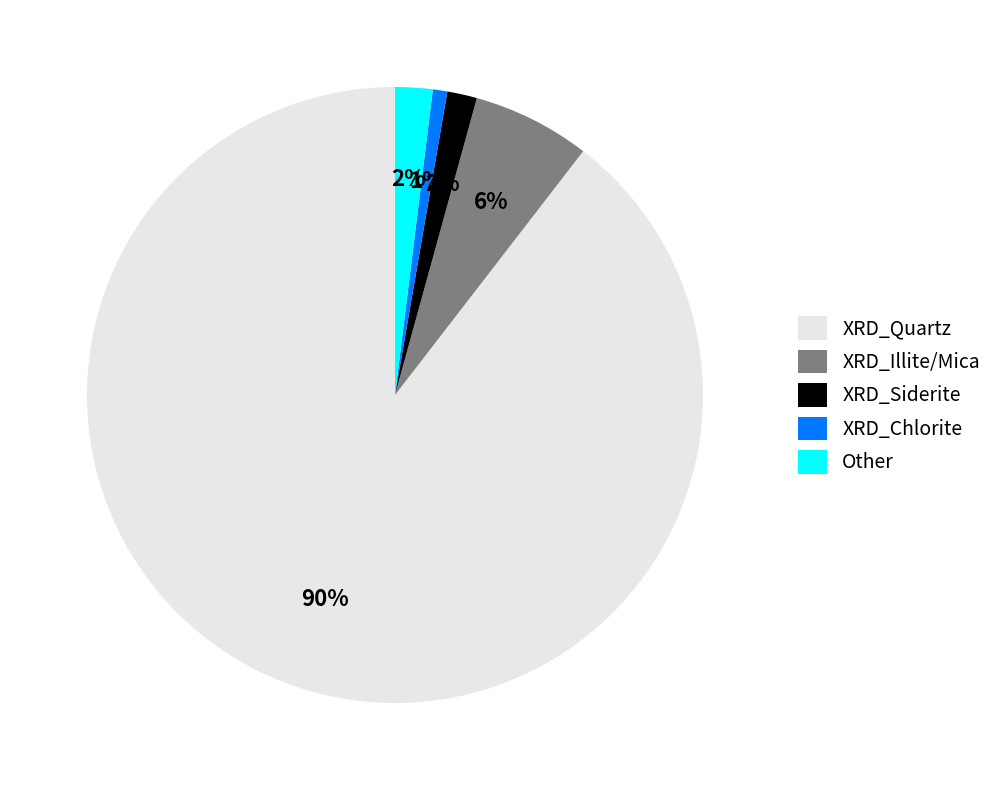

Which slice is the largest?

XRD_Quartz